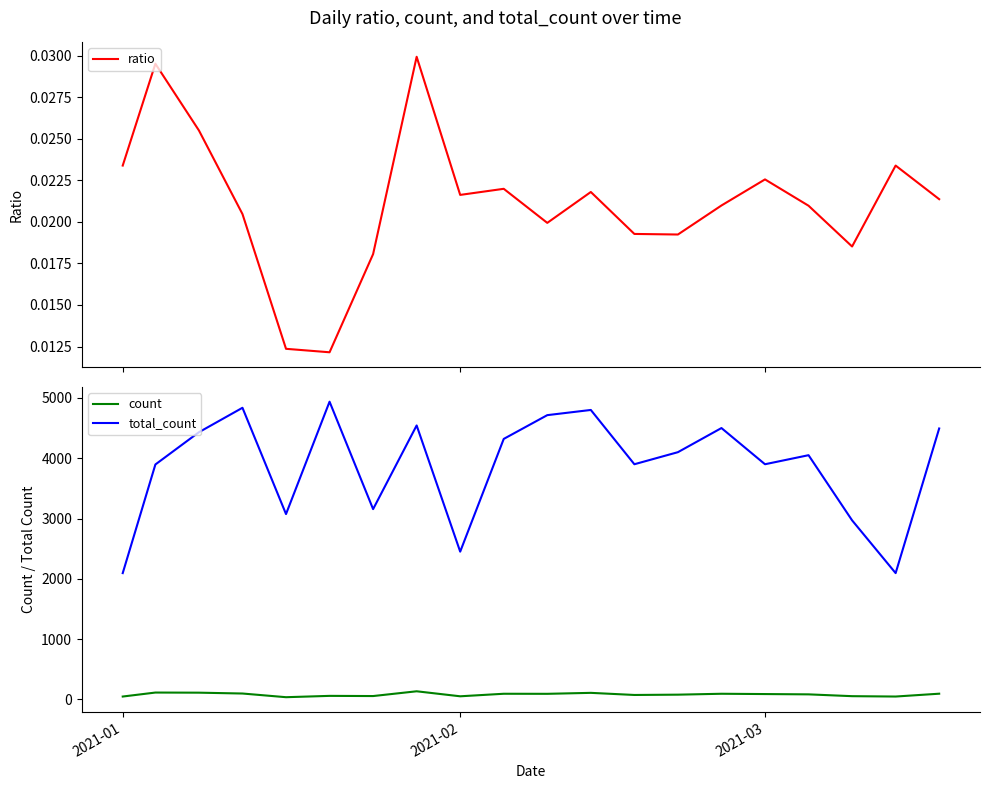

True or false: total_count and count cross at least once.

False